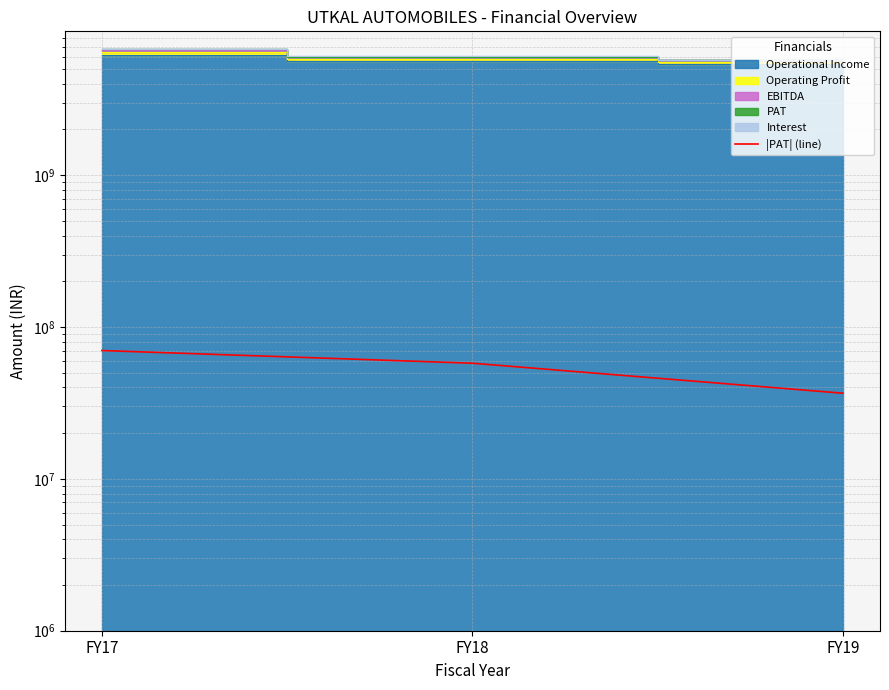

What is the minimum value shown in the chart?

36642184